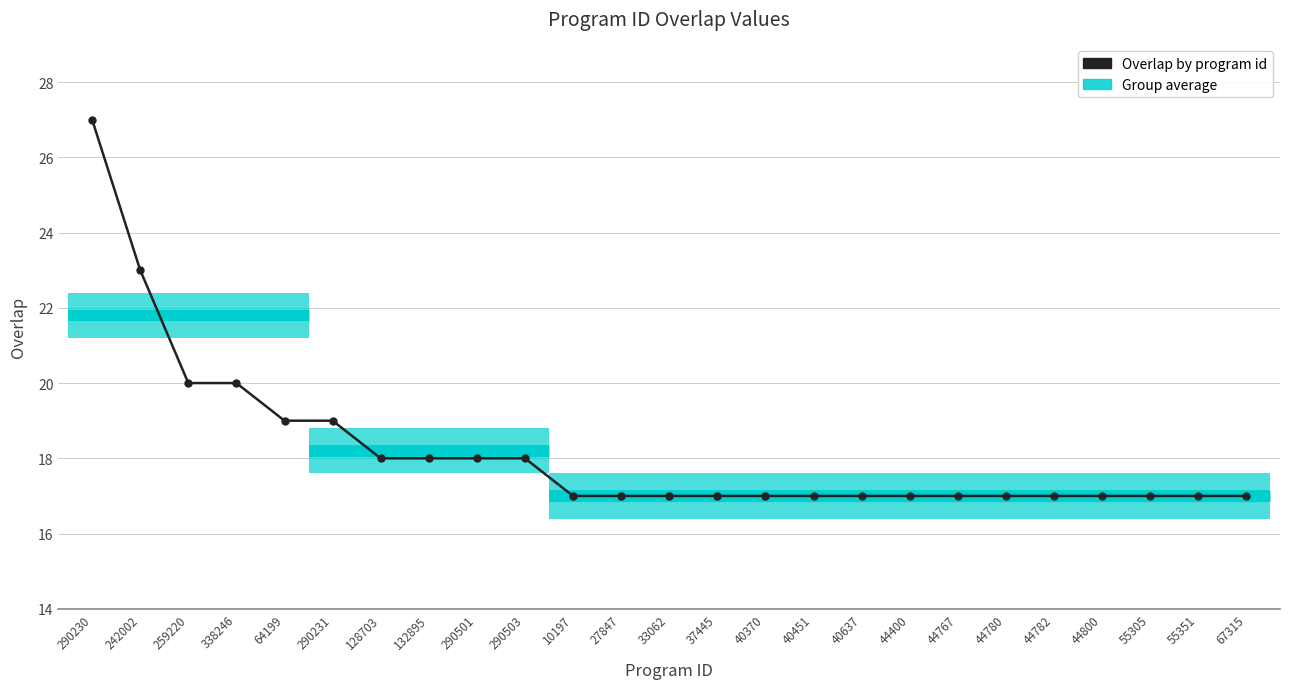

The chart shows a value of 26 at 290501. True or false?

False